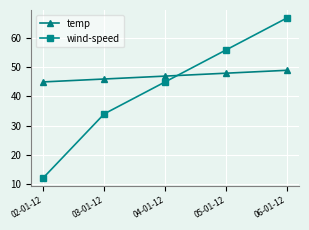

True or false: temp has a value of 47 at 04-01-12.

True